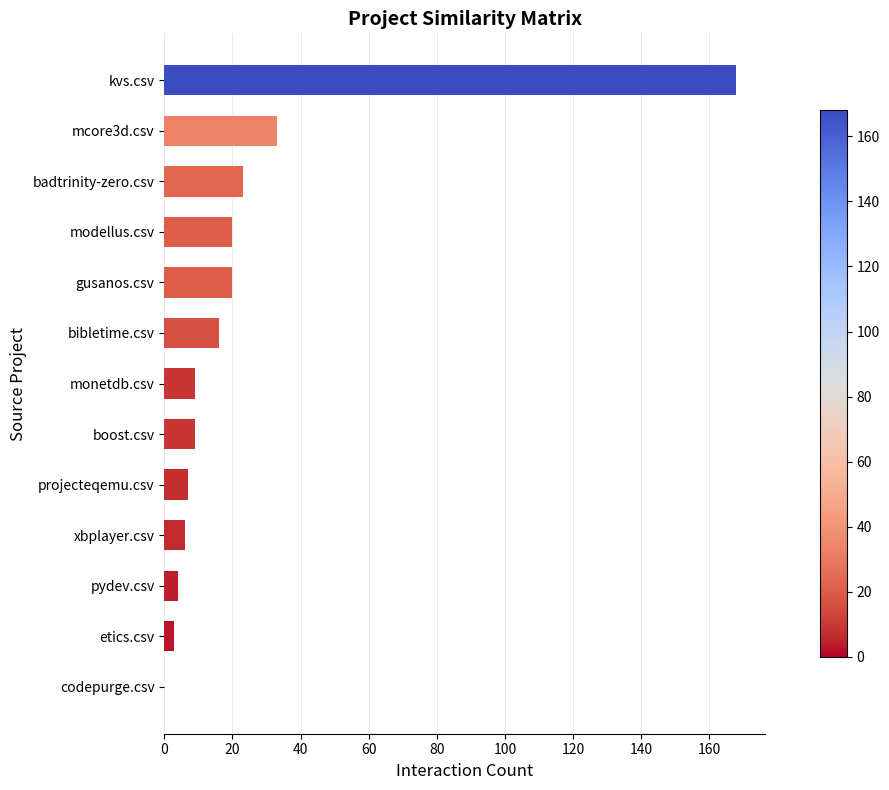

How many data points does each series have?

13